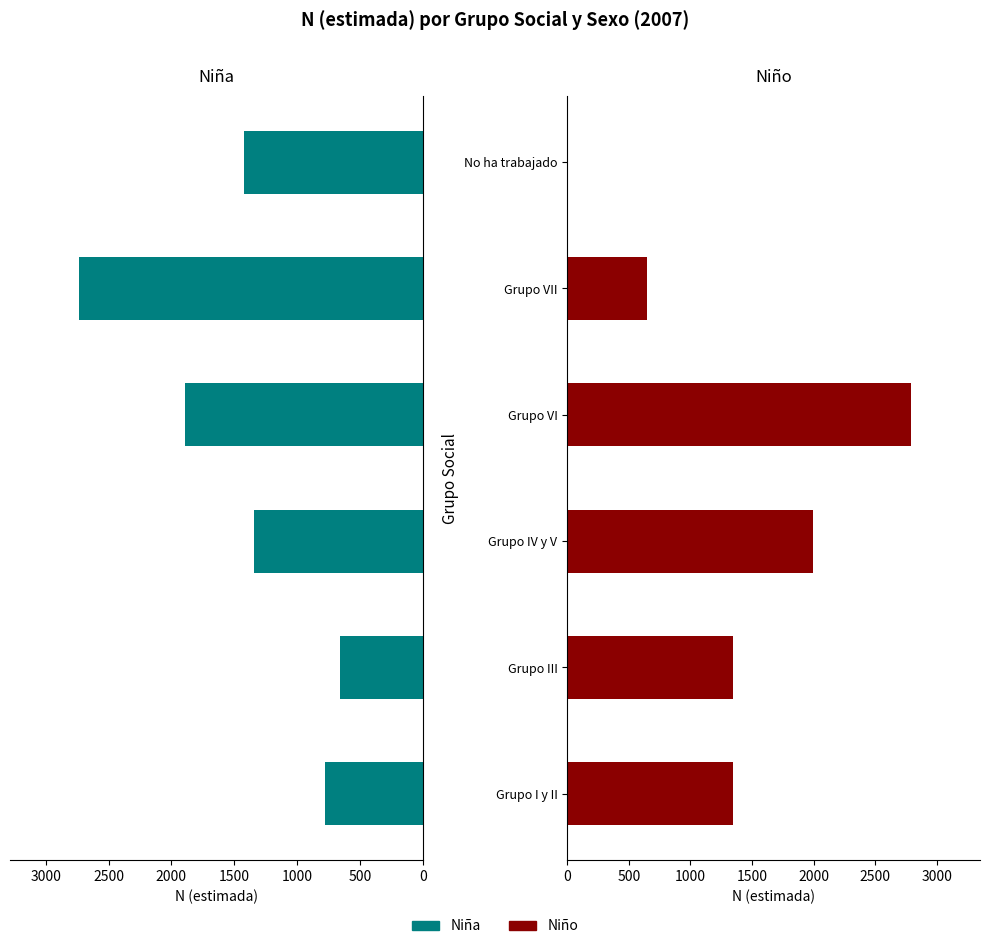

What is the difference between the highest and lowest values at 0?

571